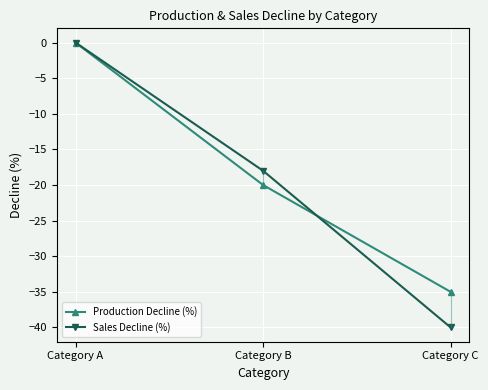

Reading right to left, extract all data points from this chart.

Production Decline (%): -35	-20	0
Sales Decline (%): -40	-18	0